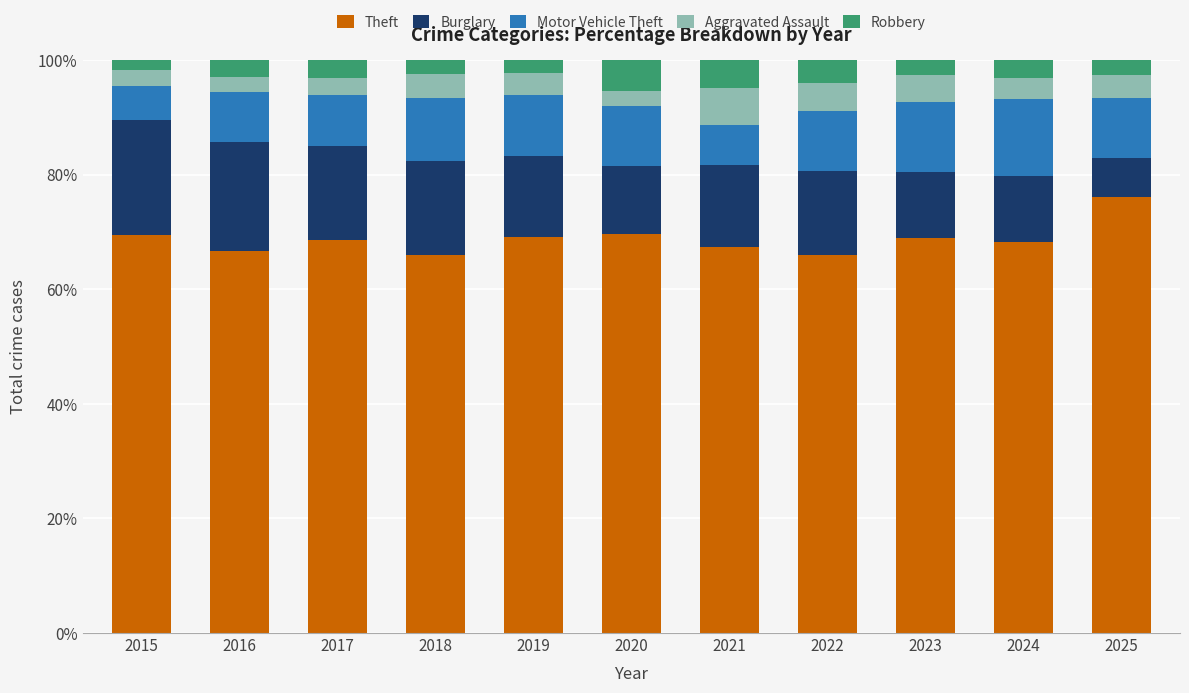

What is the total value across all series at 2021?

100.0